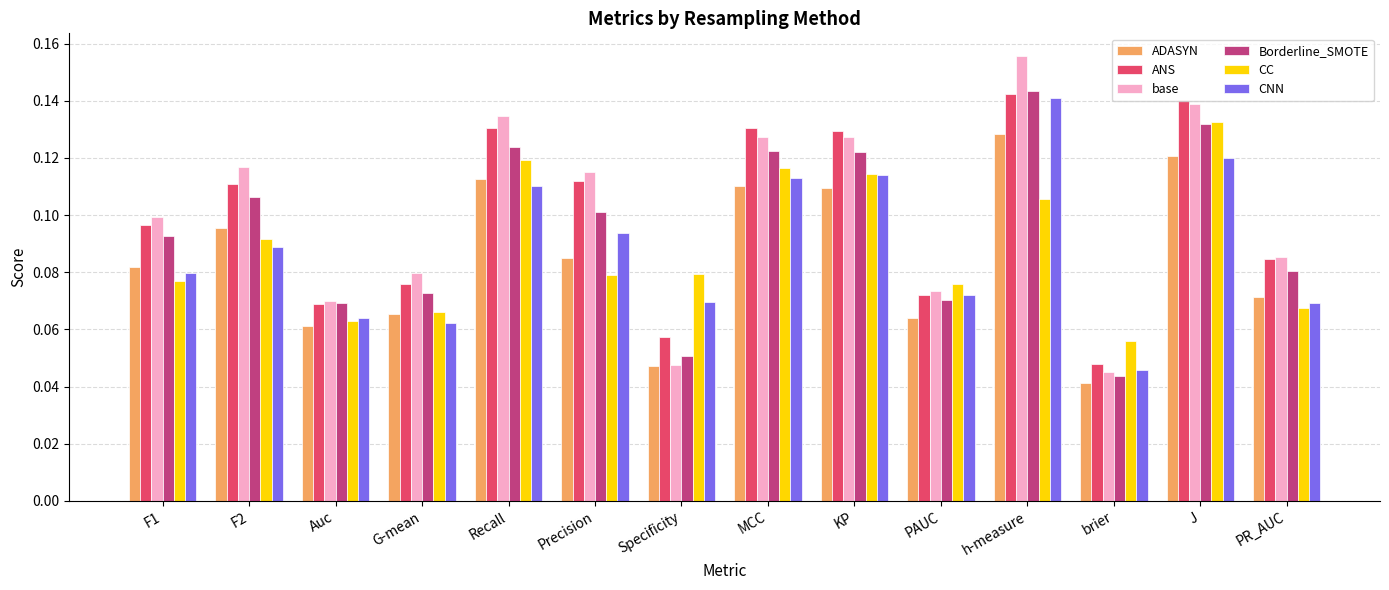

Which series has the largest range (max minus min)?

base